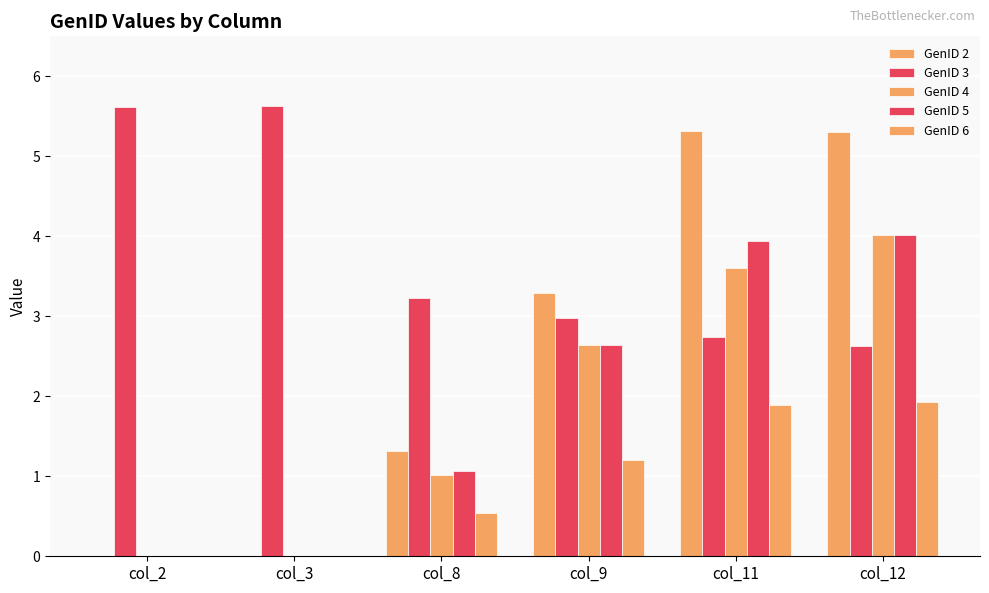

What is the value of the GenID 2 bar at the 5th from the left?

5.3